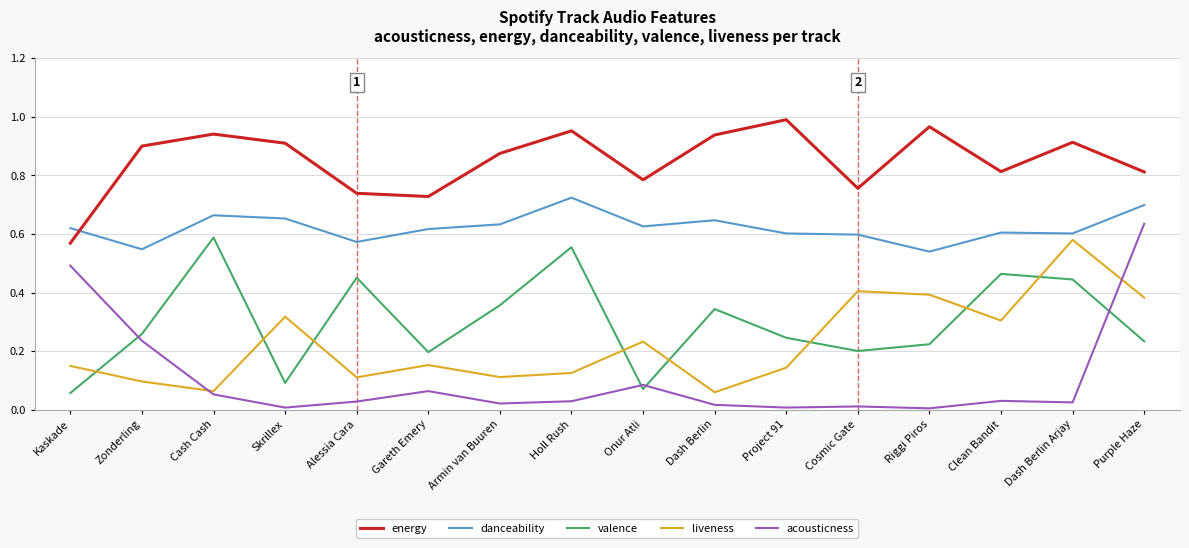

Count the number of data series in this chart.

5